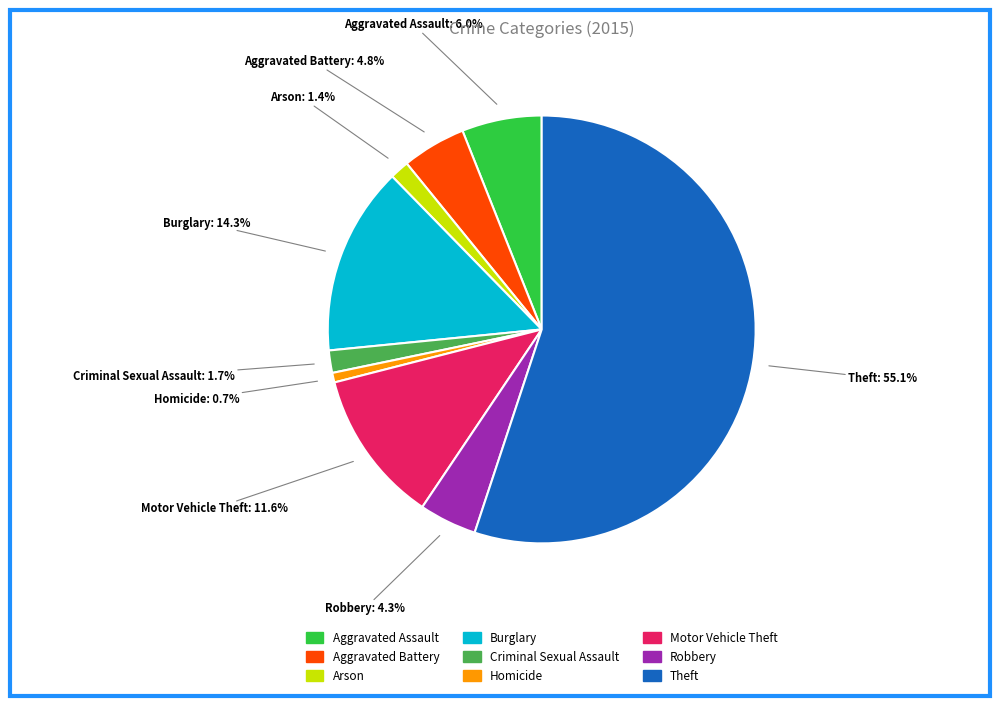

To the nearest percent, what portion does Aggravated Assault represent?

6%